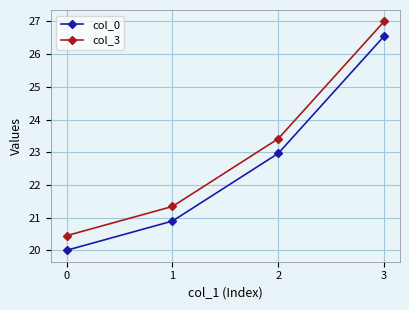

What is the value of the col_0 point at the 3rd from the left?

23.0